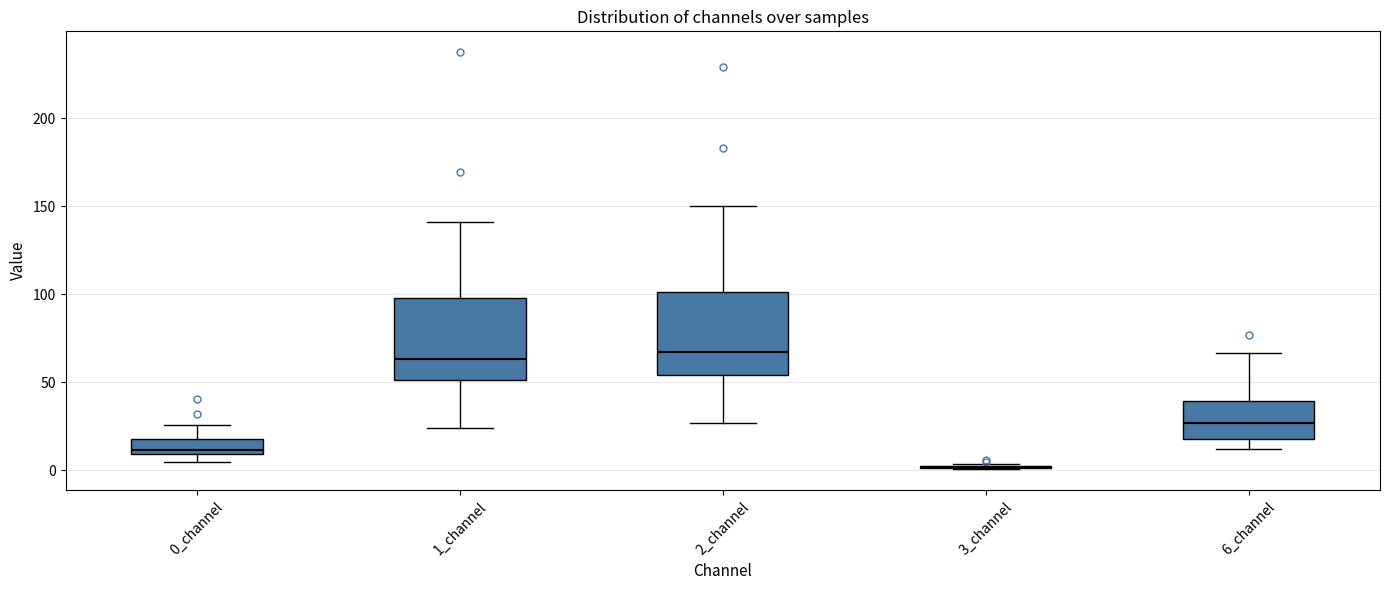

Reading left to right, read every box against the y-axis: the position of its median line, the range the box covers, and the ends of its whiskers. The values are not printed on the chart, so give them approximately, as read against the axis.

0_channel: median 10 (just above the box's lower edge), box 10 to 20, whiskers 5 to 25
1_channel: median 65, box 50 to 100, whiskers 25 to 140
2_channel: median 65, box 55 to 100, whiskers 25 to 150
3_channel: box collapsed to a line at 0, whiskers 0 to 5
6_channel: median 25, box 20 to 40, whiskers 10 to 65